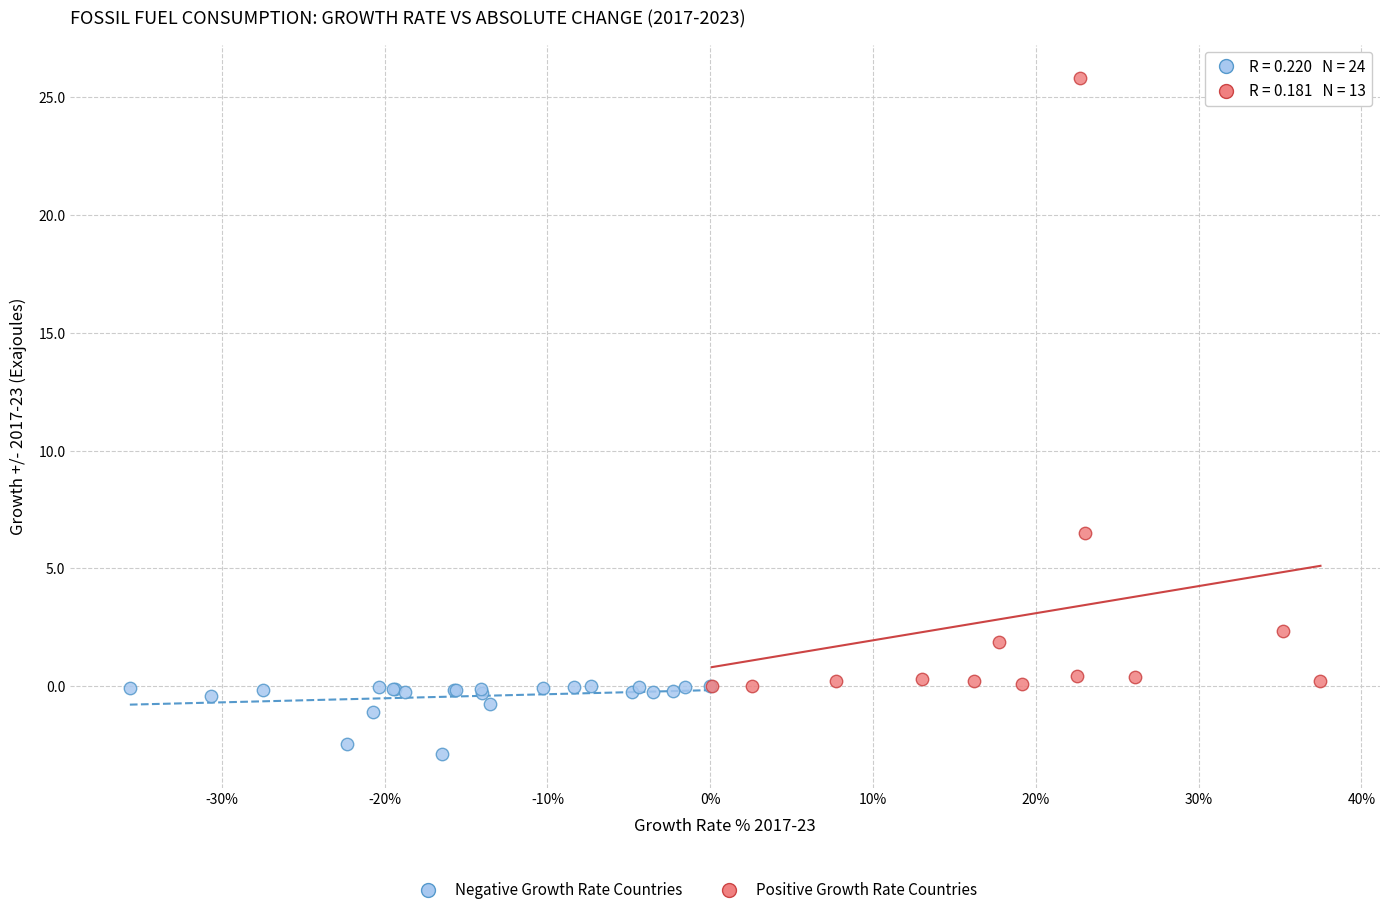

Which series contains the highest Y value?

Positive Growth Rate Countries